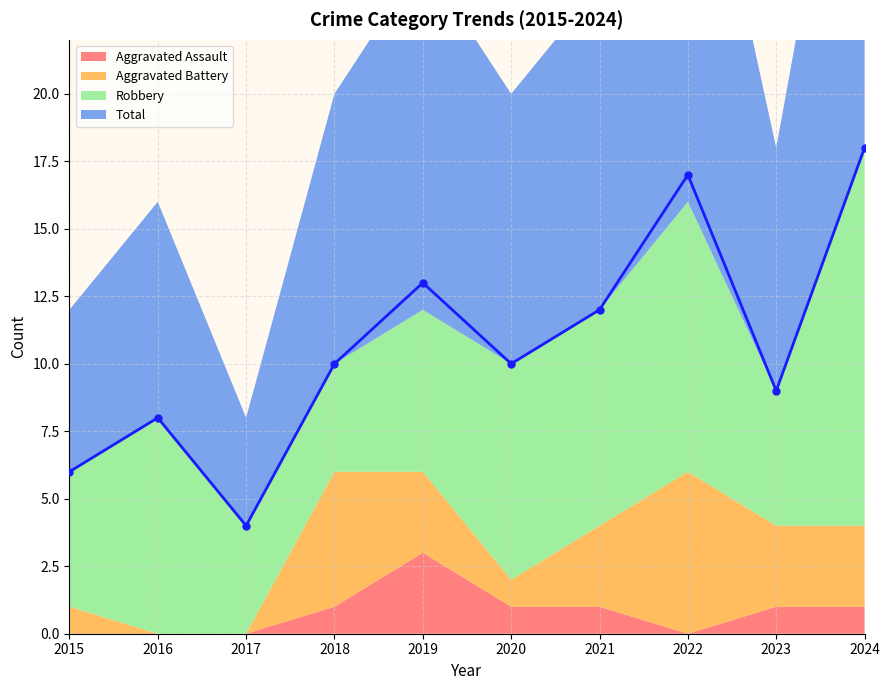

Which series has the largest range (max minus min)?

Total